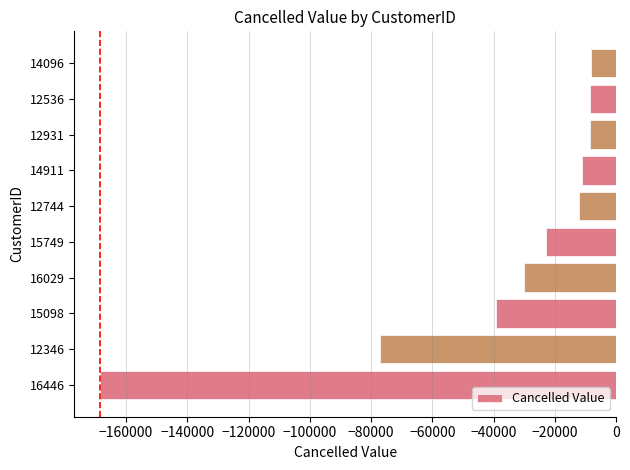

What is the greatest value displayed?

-8043.9